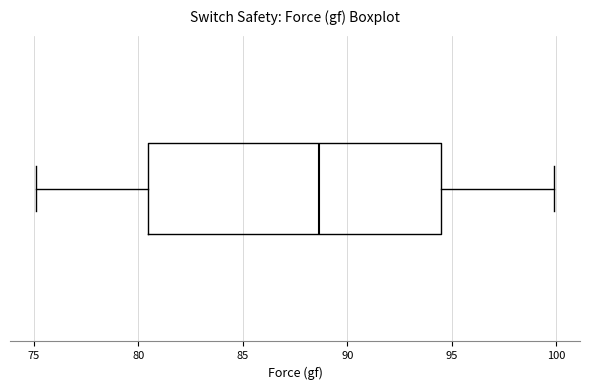

Transcribe this box plot: give where the median line is, the range the box spans, and where the two whiskers end, as read against the x-axis. The values are not printed on the chart, so give them approximately, as read against the axis.

median 88.5, box 80.5 to 94.5, whiskers 75.0 to 100.0